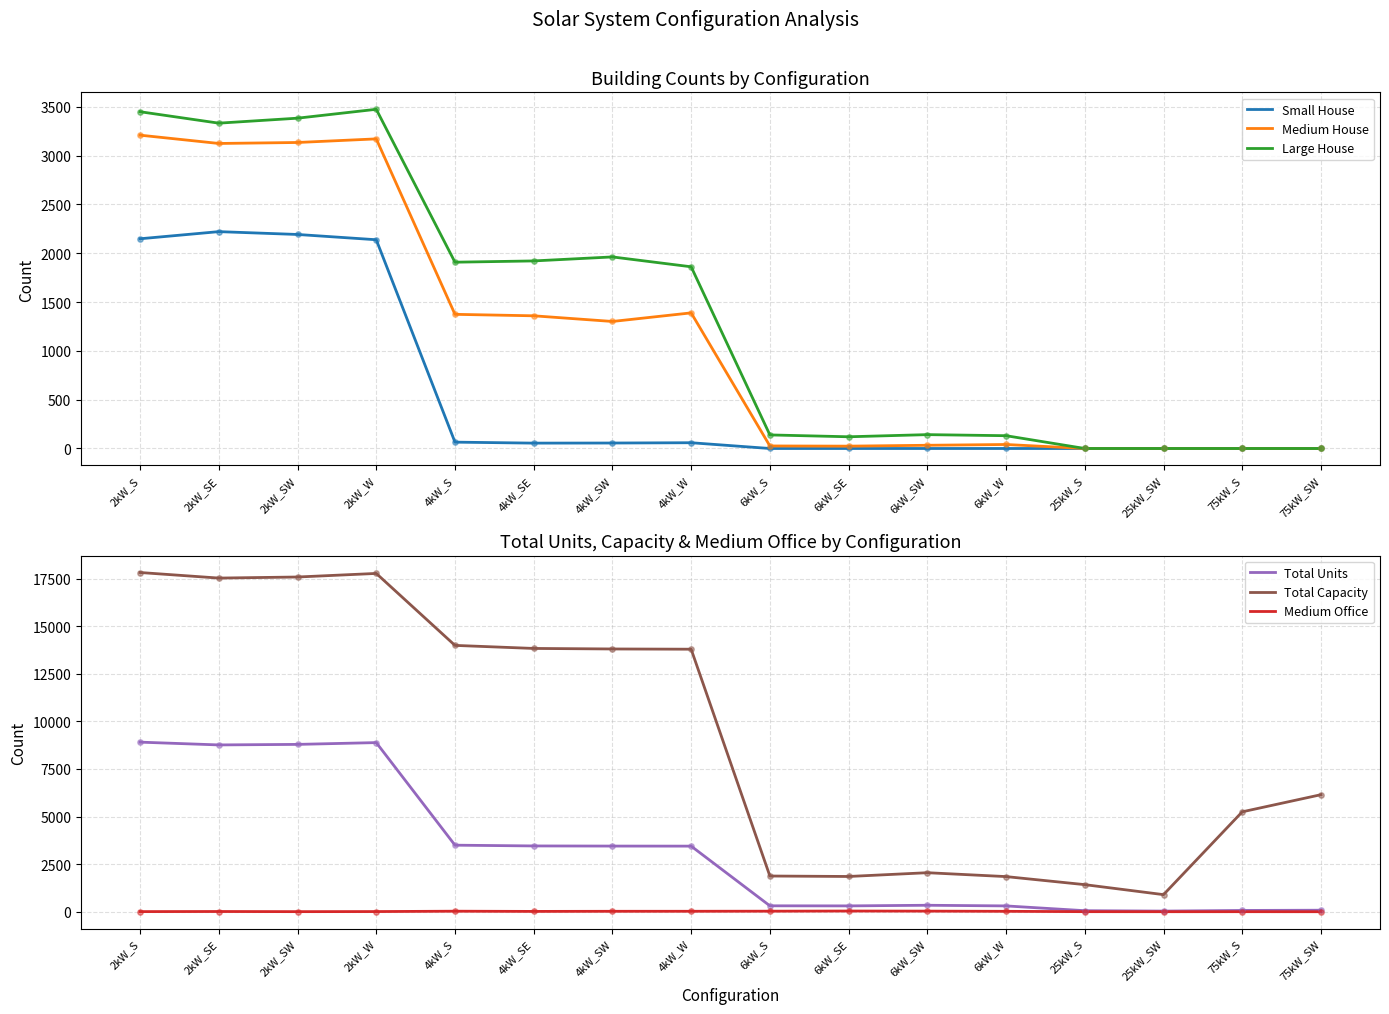

At which category is the sum across all series the highest?

2kW_S